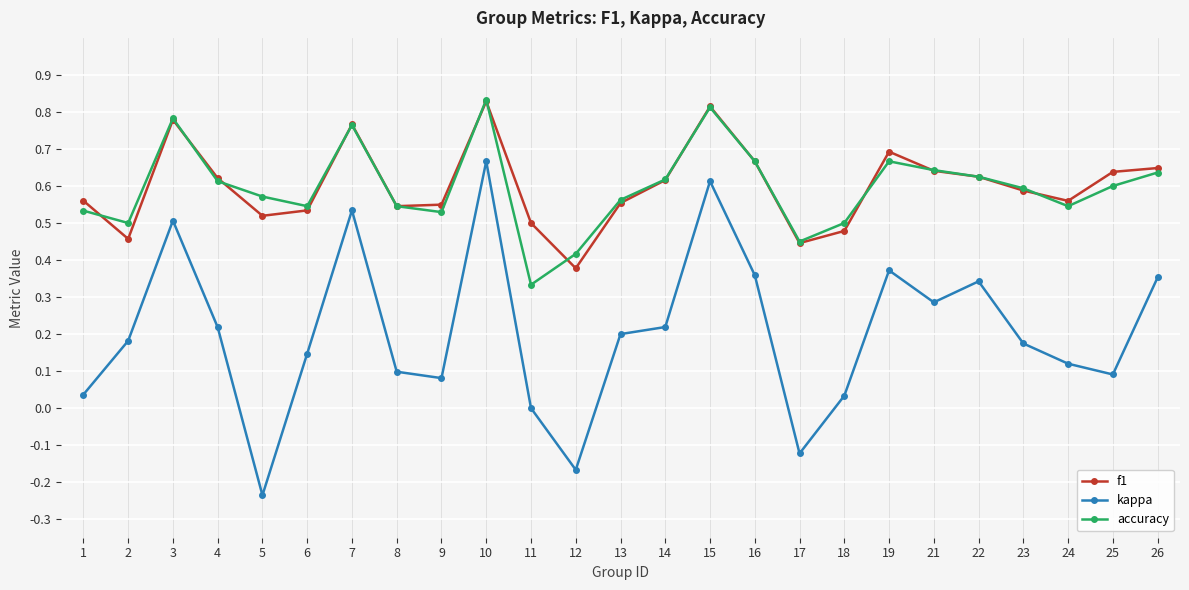

Is the value of accuracy at 2 greater than the value of f1 at 12?

Yes